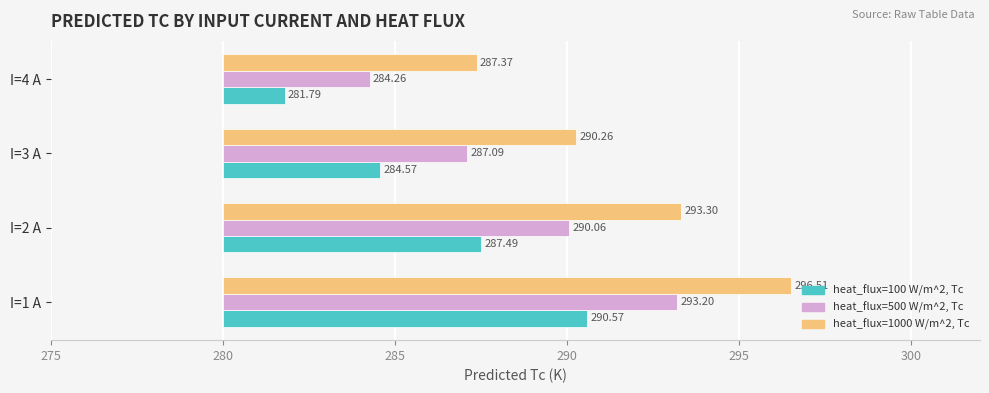

What is the difference between the maximum and second lowest values in the heat_flux=1000 W/m^2, Tc series?

6.2